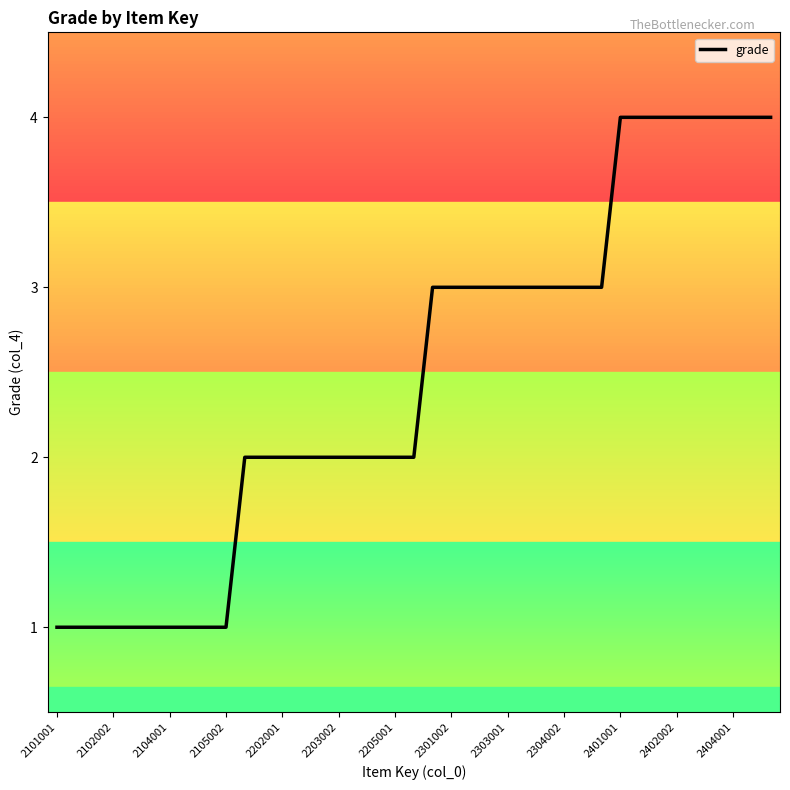

What is the minimum value shown in the chart?

1